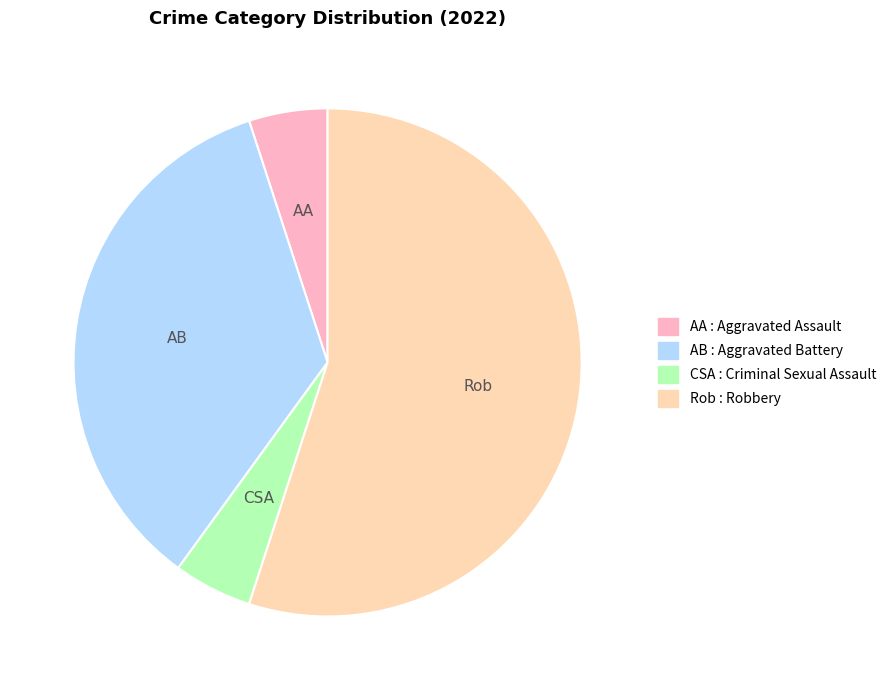

Is there any slice that represents more than half of the pie?

Yes